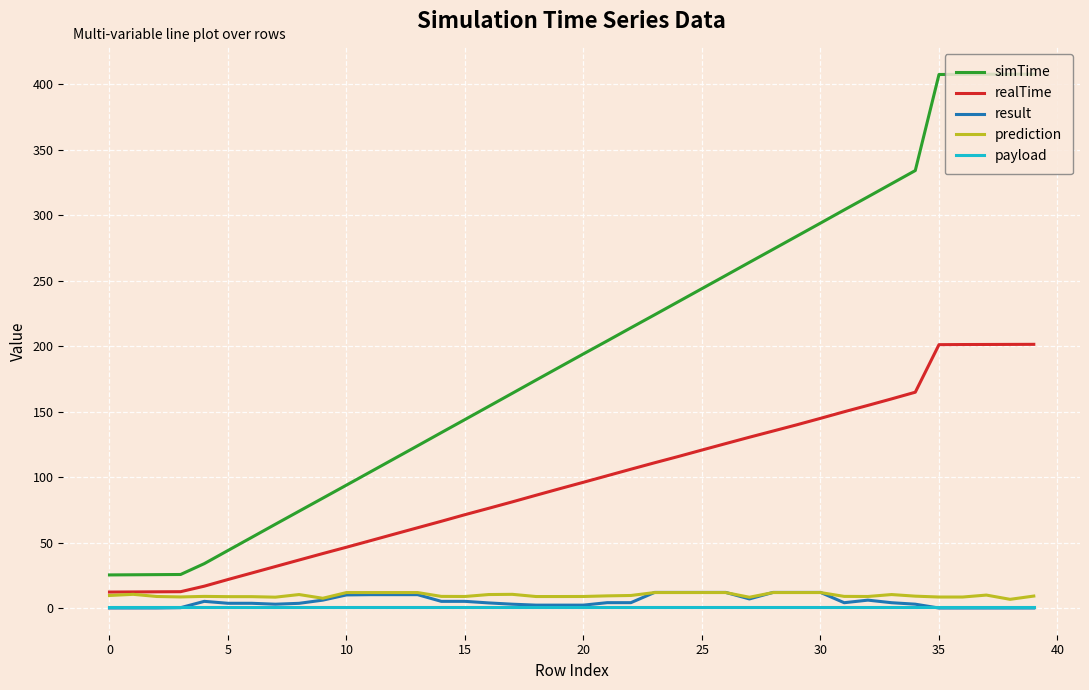

What is the highest value of the realTime series?

201.3